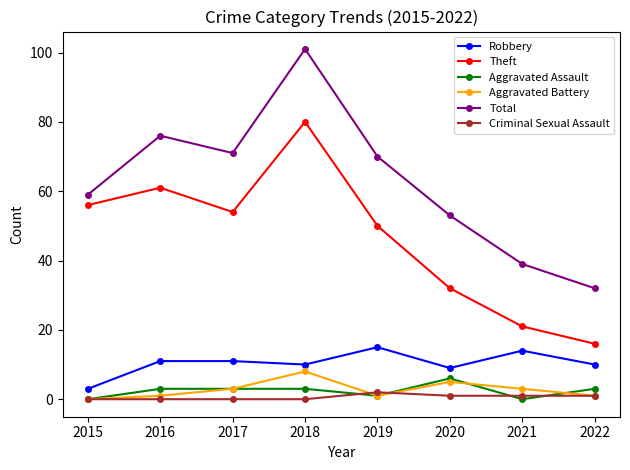

What are all the series names shown in the legend?

Robbery, Theft, Aggravated Assault, Aggravated Battery, Total, Criminal Sexual Assault